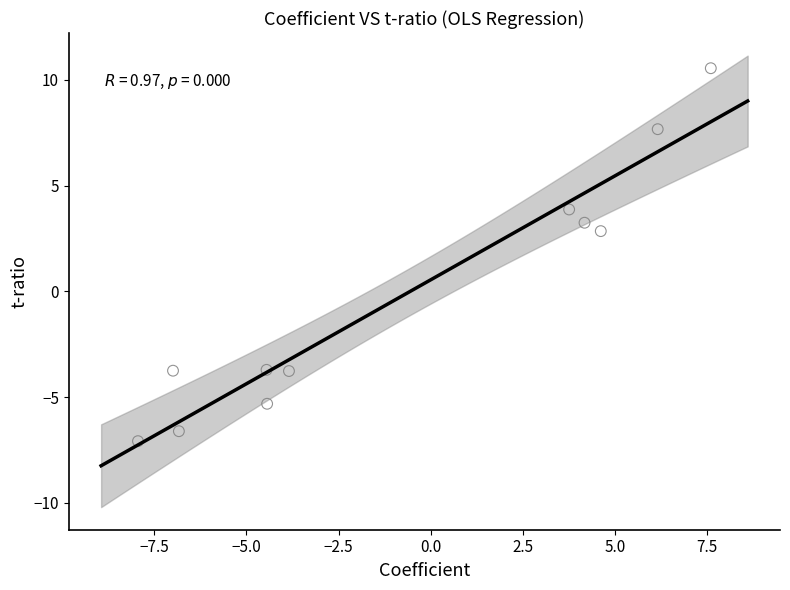

What Y value in the scatter plot is closest to 1?

2.8